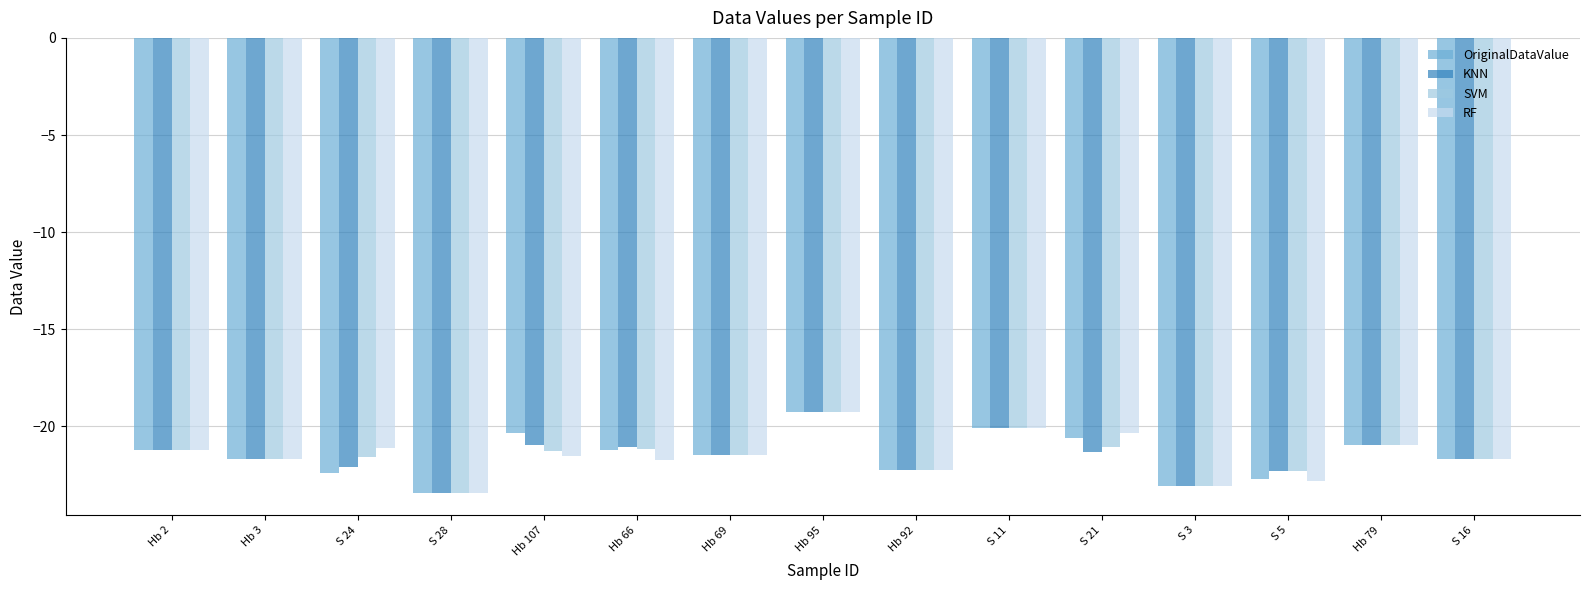

What is the greatest value displayed?

-19.2